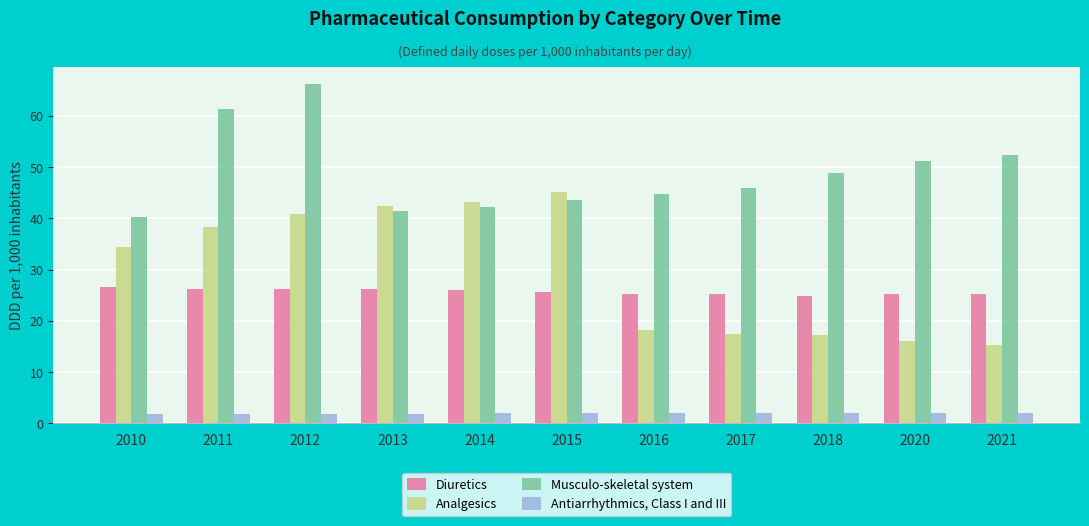

What is the average value of the Antiarrhythmics, Class I and III series?

2.0